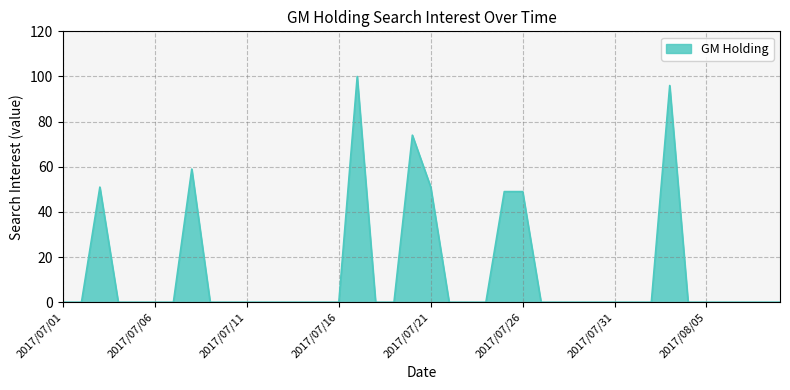

What is the maximum value shown in the chart?

100